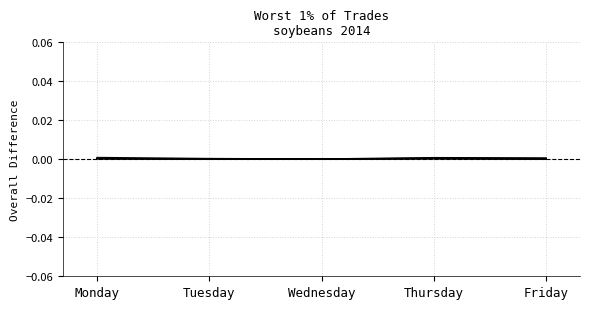

The col_14 series shows 0.0 at Wednesday. True or false?

False